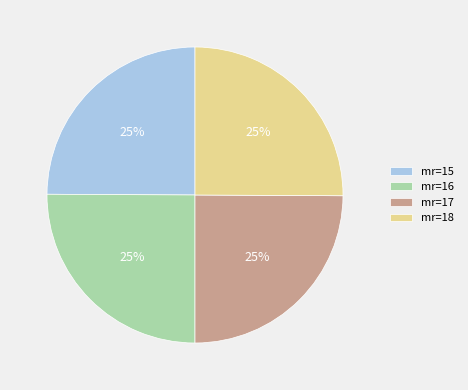

Is there a majority slice in this chart?

No